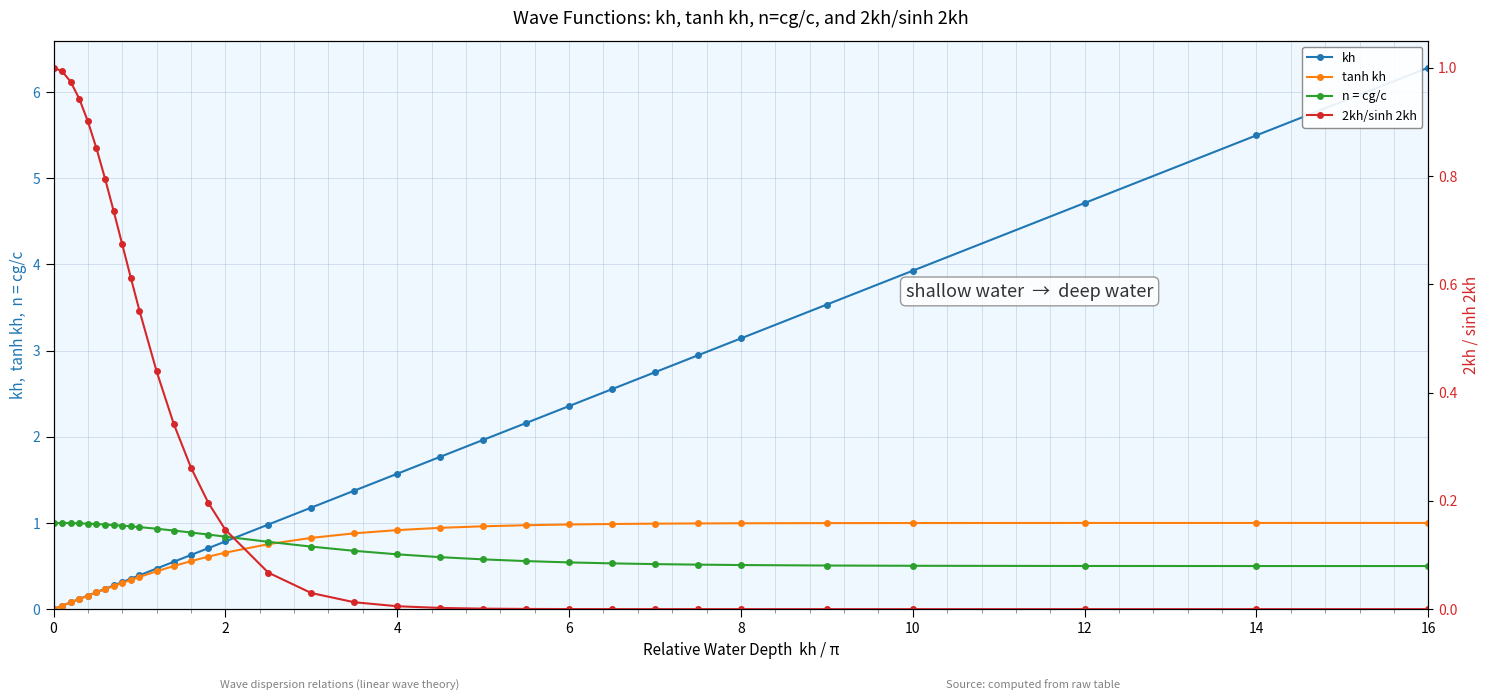

What is the value of the n = cg/c point at the 32nd from the left?

0.5